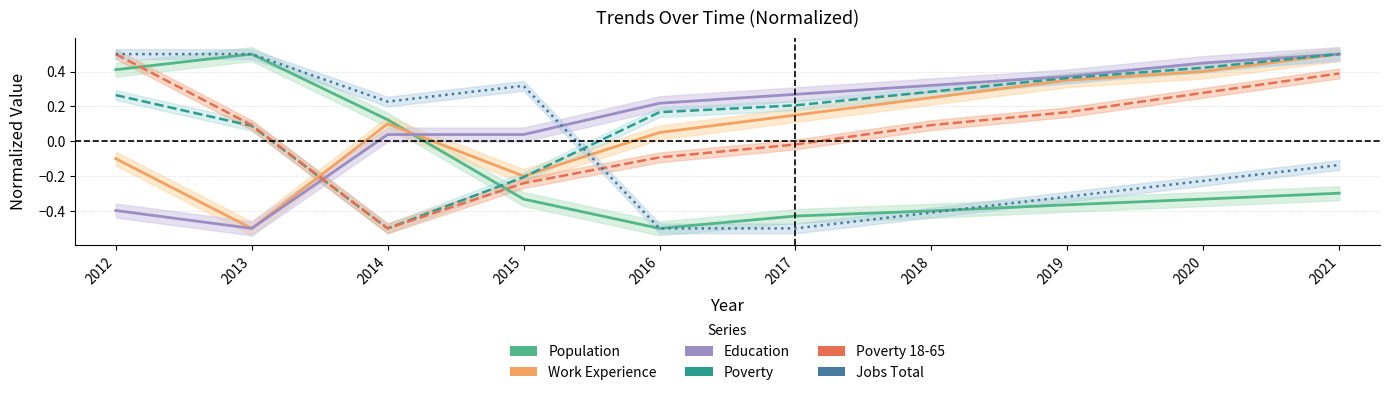

How many values in the Poverty 18-65 series are below 0?

4